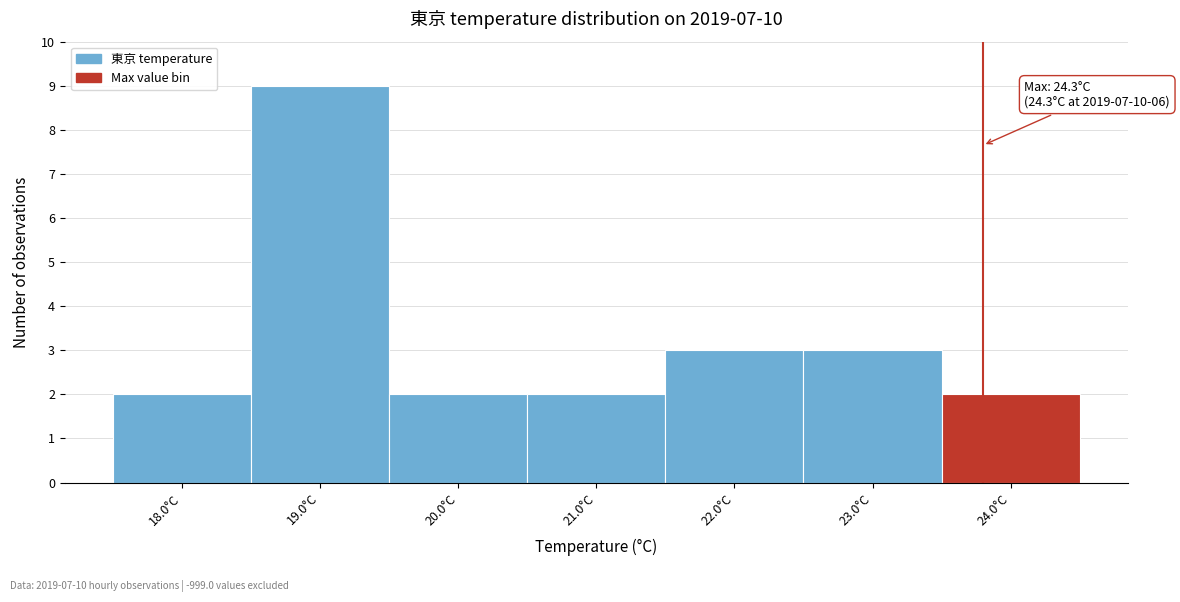

Reading left to right, what are all the values shown in this chart?

18.0°C=2	19.0°C=9	20.0°C=2	21.0°C=2	22.0°C=3	23.0°C=3	24.0°C=2